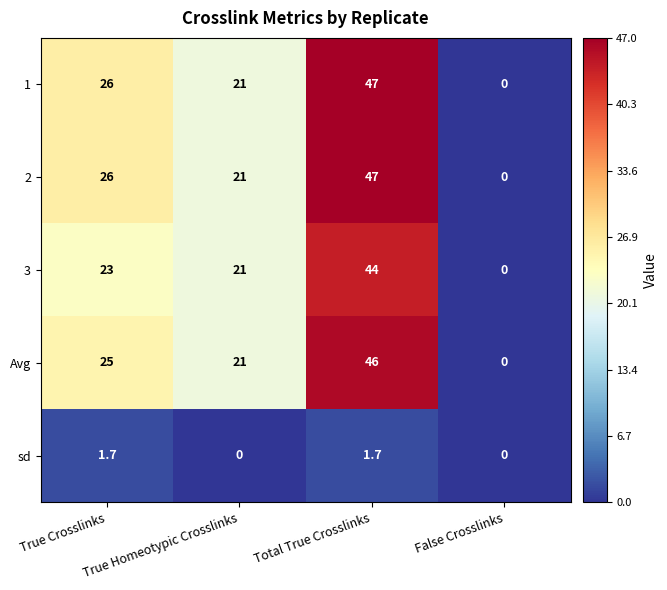

What is the difference between the maximum and minimum values in the Avg series?

46.0